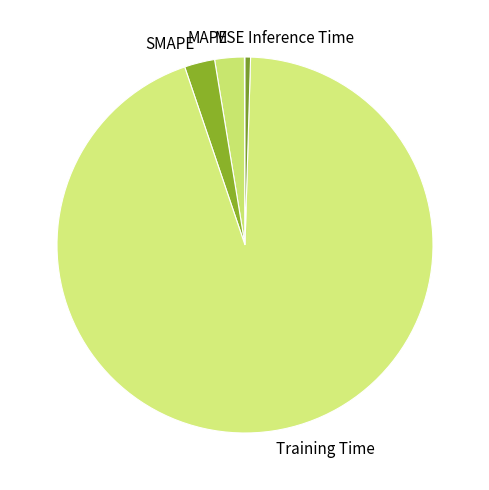

Do SMAPE and MAPE together represent more than half of the pie?

No